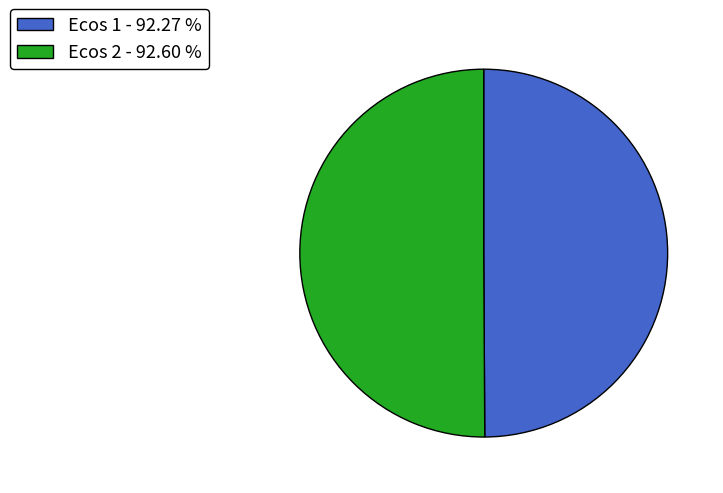

Is the sum of Ecos 1 - 92.27 % and Ecos 2 - 92.60 % greater than half?

Yes